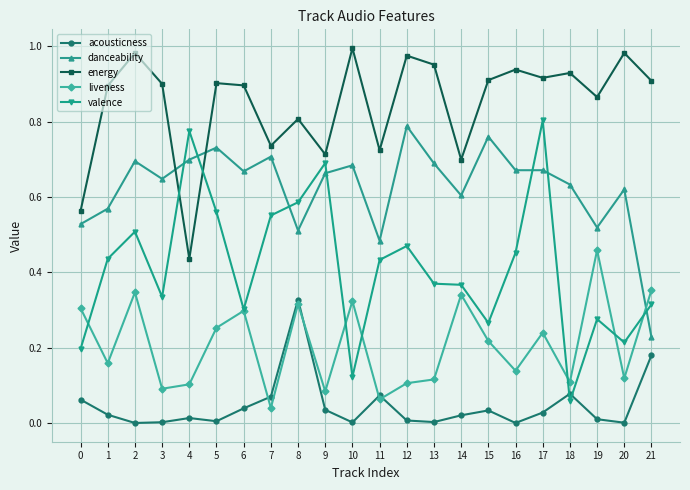

Which series changed the most between 2 and 13?

liveness